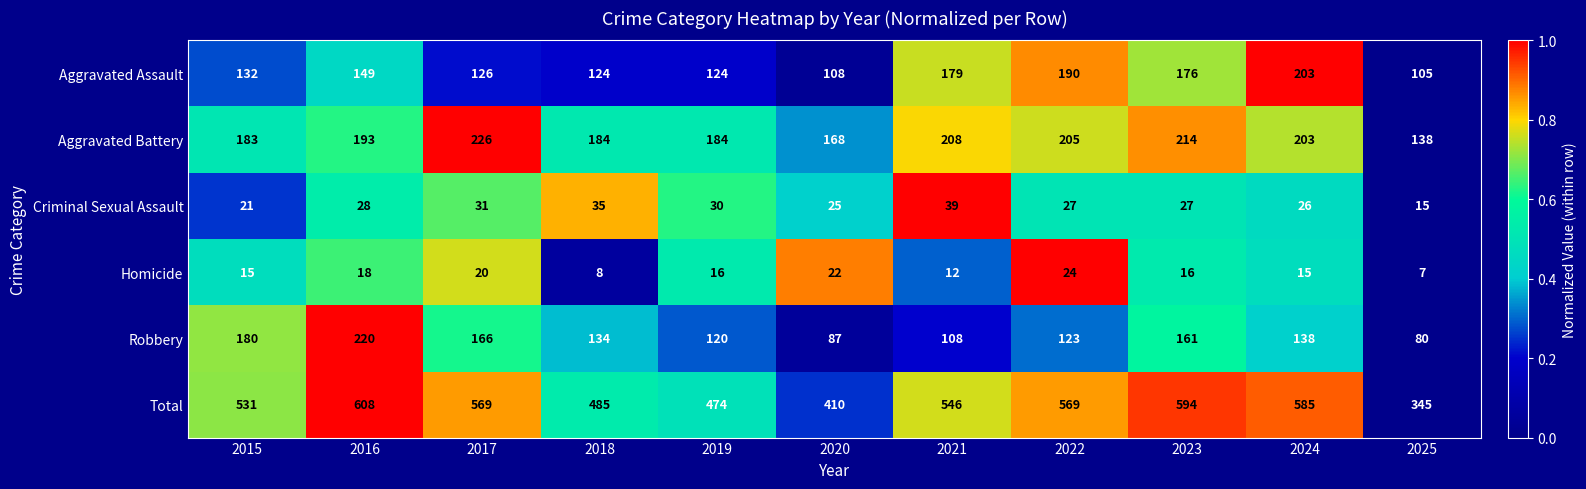

What is the lowest value of the Homicide series?

7